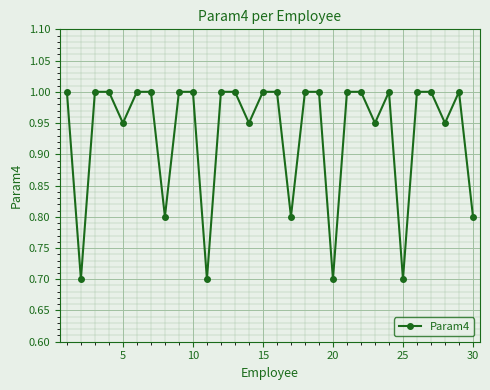

What is the maximum value shown in the chart?

1.0